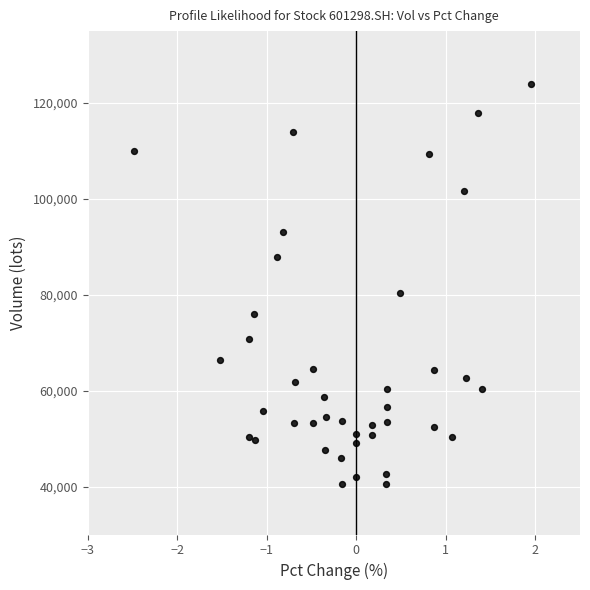

What is the range of Y values (max minus min)?

83501.4